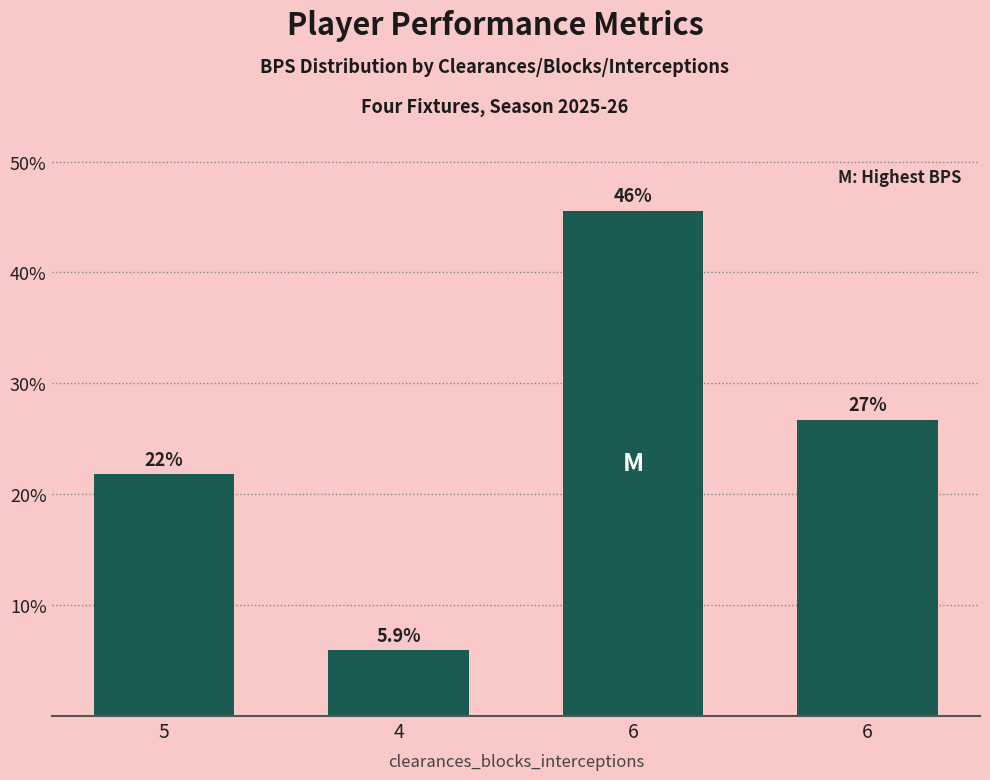

What is the difference between the values at 4 and 5?

15.8